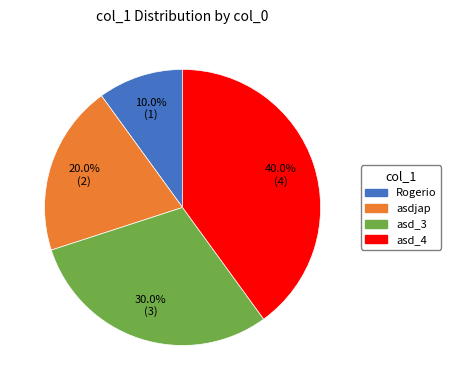

Is it true that asd_4 is 40% of the pie?

True